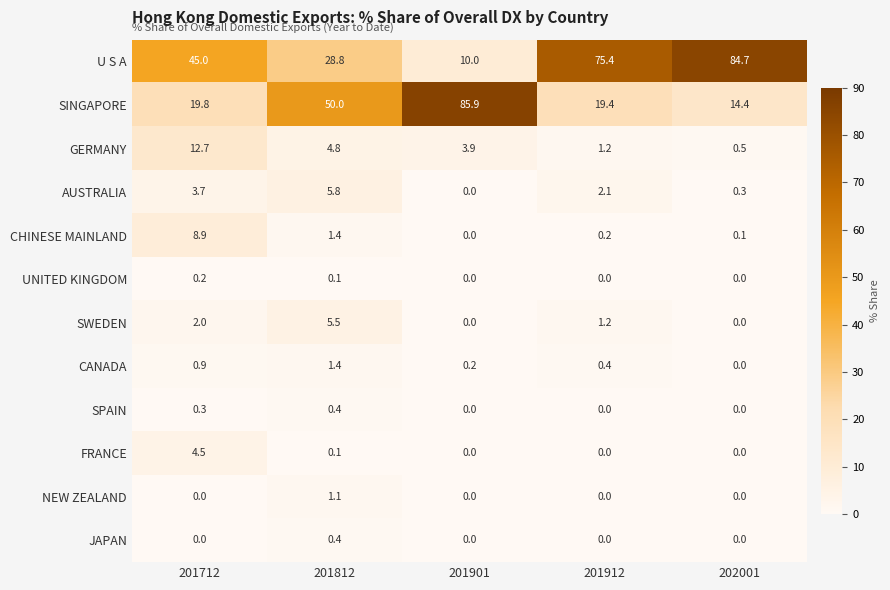

Which label corresponds to the largest value in the chart?

201901